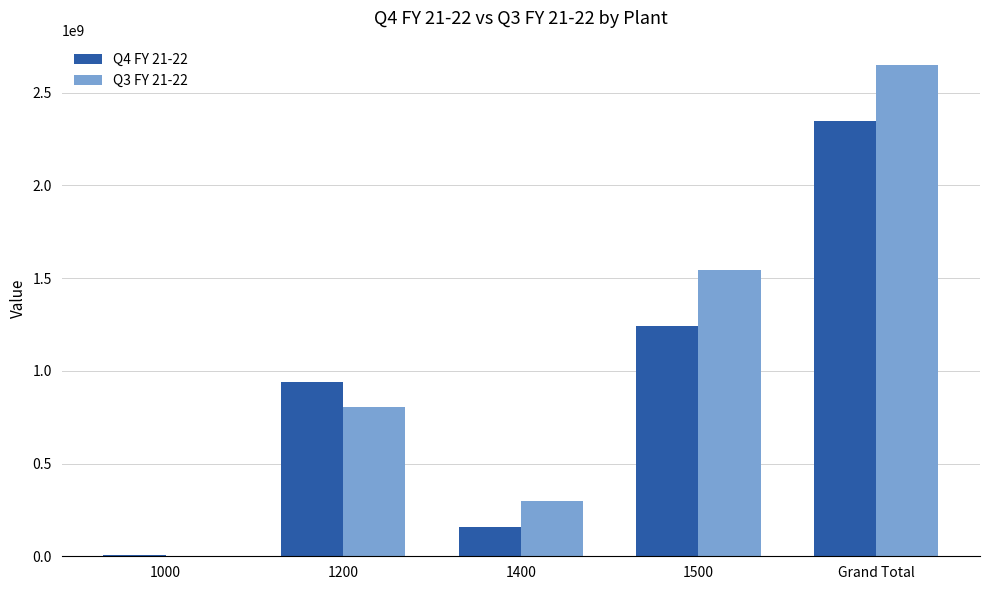

What is the difference between the Q3 FY 21-22 values at 1000 and 1400?

295743882.9